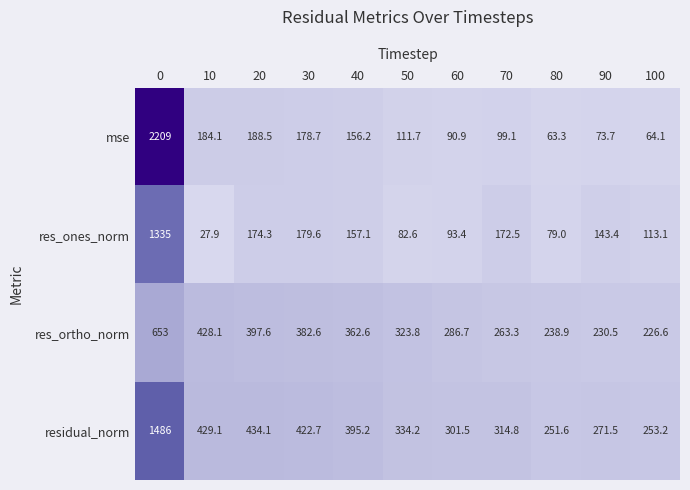

Where is residual_norm nearest to the value 868?

20